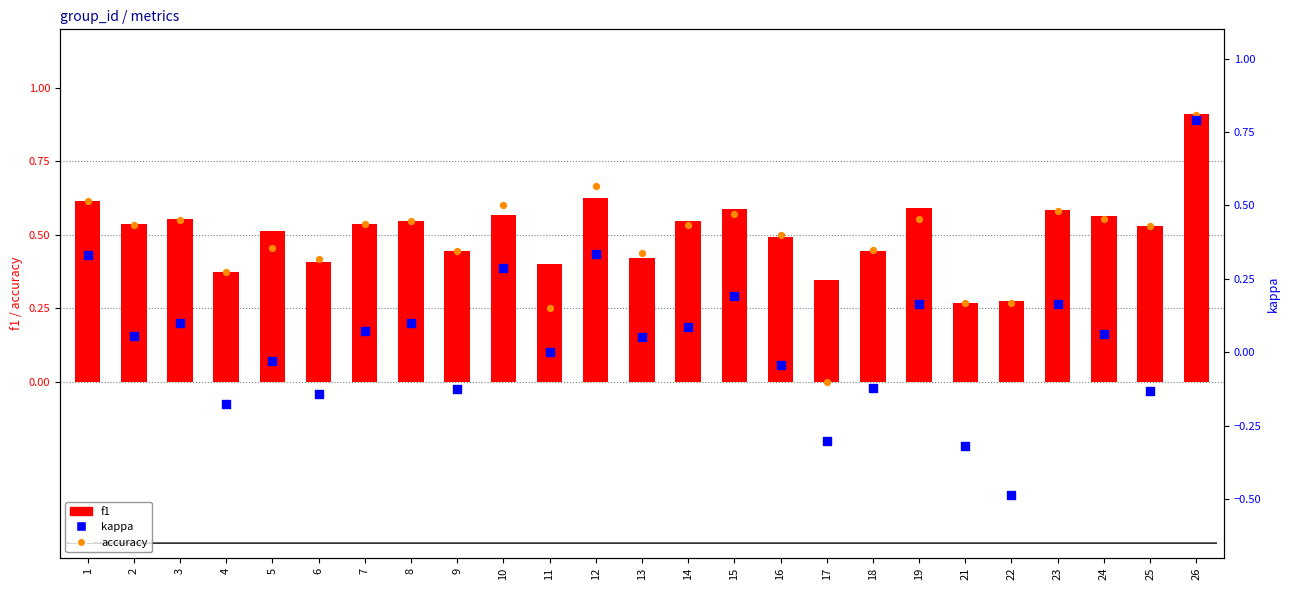

Which series has the widest spread of Y values?

kappa